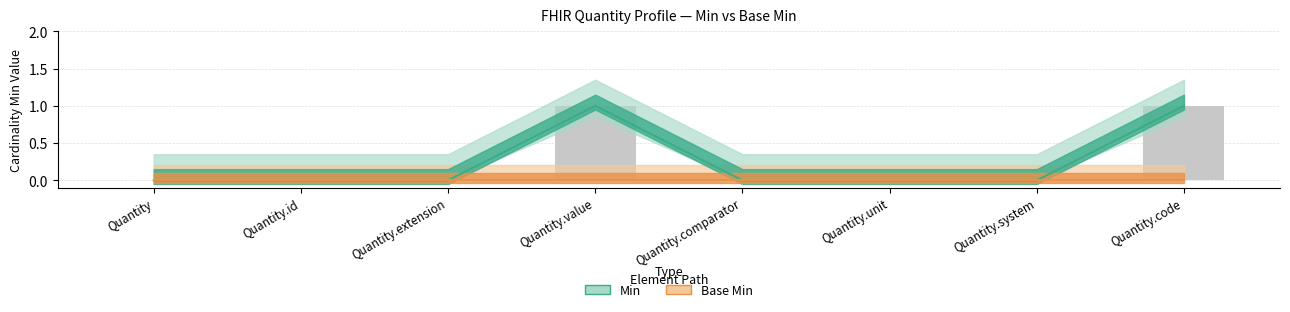

Reading left to right, list all the values displayed in this chart.

Quantity=0	Quantity.id=0	Quantity.extension=0	Quantity.value=1	Quantity.comparator=0	Quantity.unit=0	Quantity.system=0	Quantity.code=1